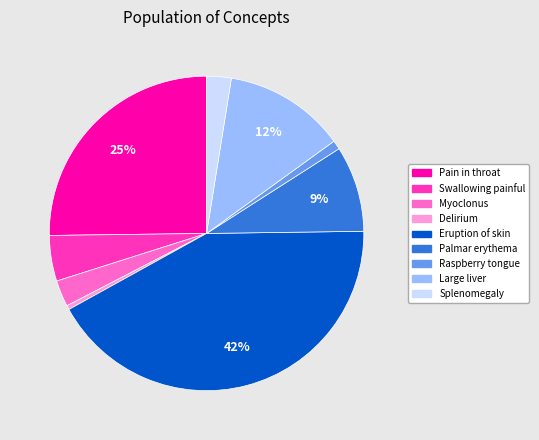

How many segments does this pie chart have?

9